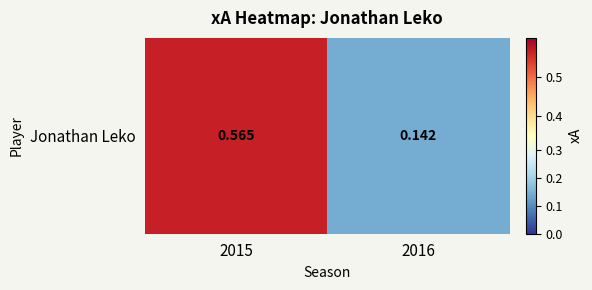

Rank the categories by value from highest to lowest.

2015, 2016